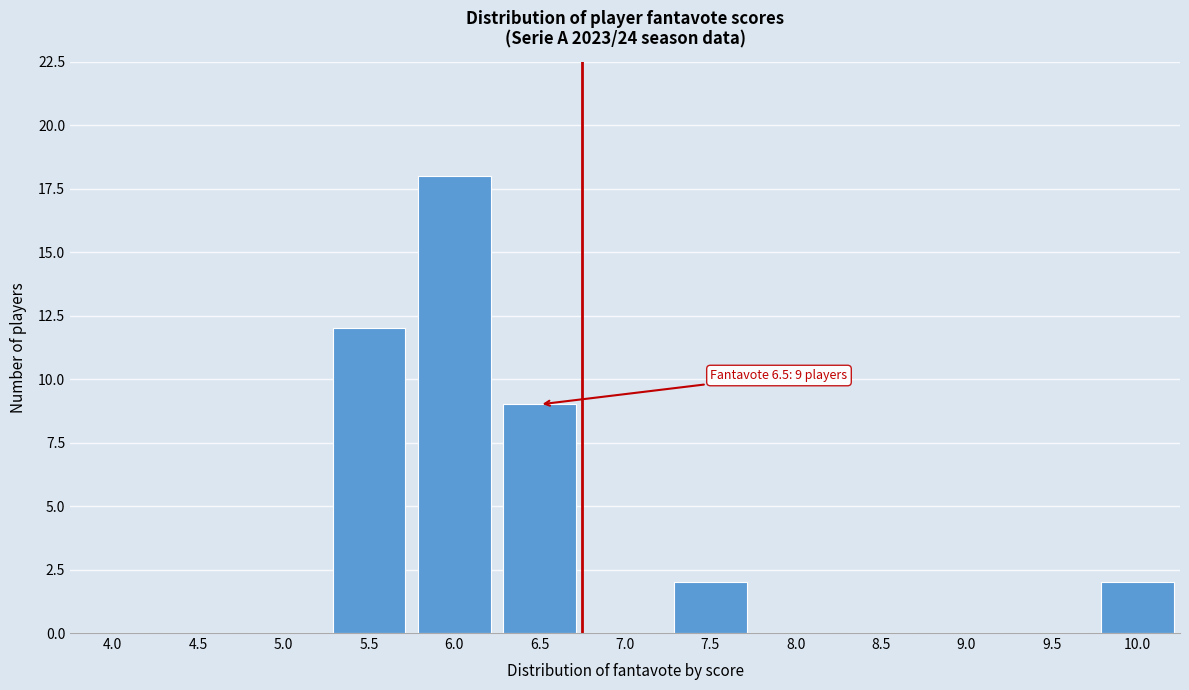

Reading left to right, transcribe all the data shown in this chart.

4.0=0	4.5=0	5.0=0	5.5=12	6.0=18	6.5=9	7.0=0	7.5=2	8.0=0	8.5=0	9.0=0	9.5=0	10.0=2